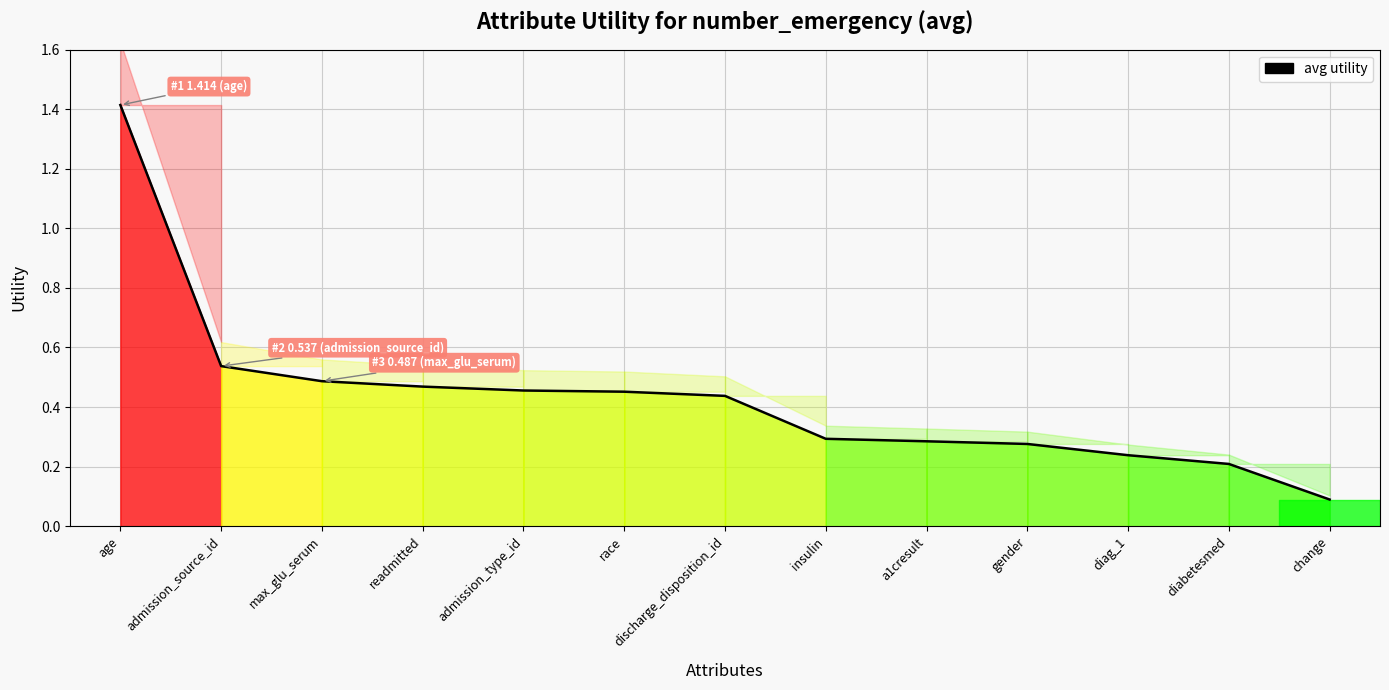

What is the change in value from admission_type_id to gender?

-0.2